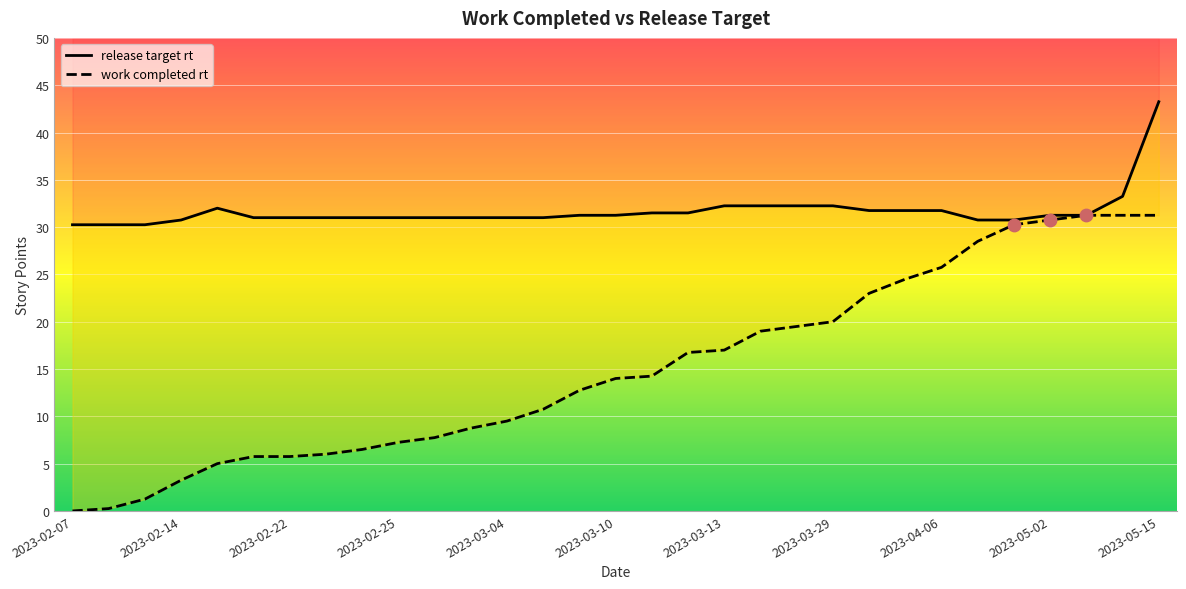

At which category is the sum across all series the highest?

2023-05-15